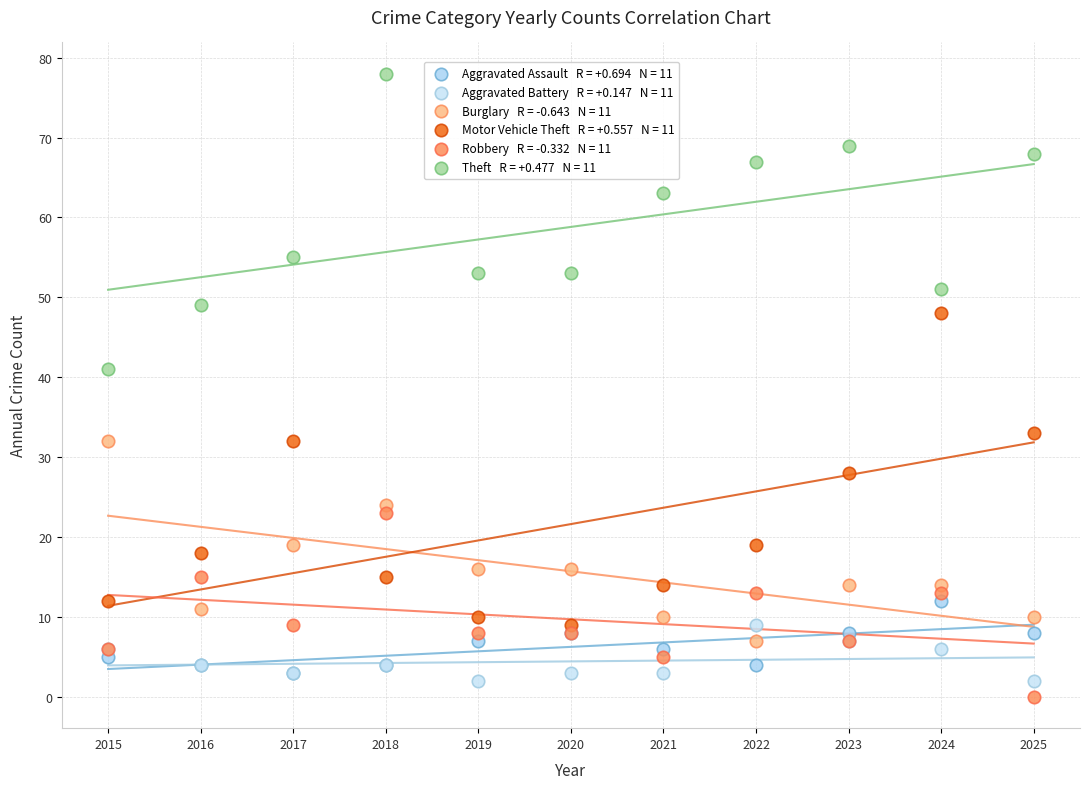

Across all series, what Y value is closest to 39?

41